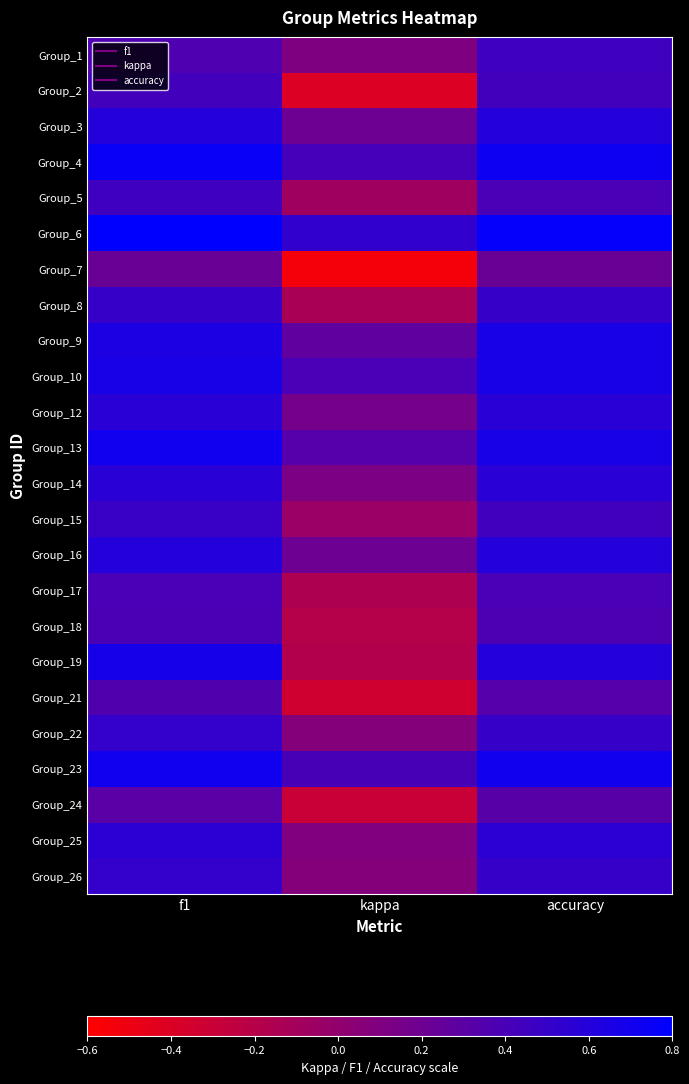

At f1, list the series in order from largest to smallest.

Group_6, Group_4, Group_13, Group_23, Group_19, Group_10, Group_9, Group_3, Group_16, Group_12, Group_14, Group_25, Group_22, Group_26, Group_8, Group_15, Group_5, Group_2, Group_17, Group_18, Group_1, Group_21, Group_24, Group_7